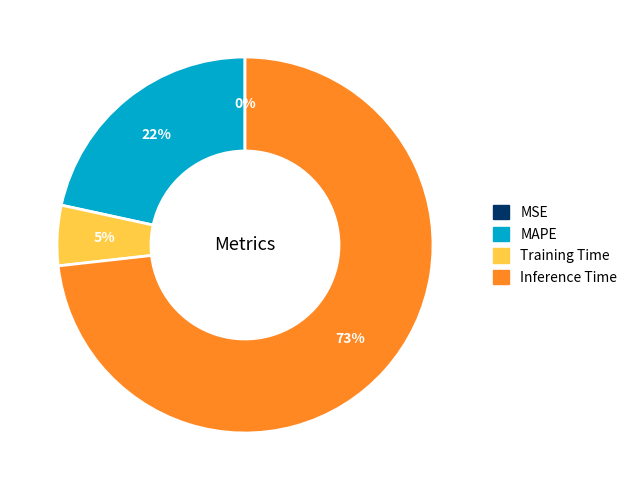

Combined, do MAPE and Inference Time account for over 50%?

Yes